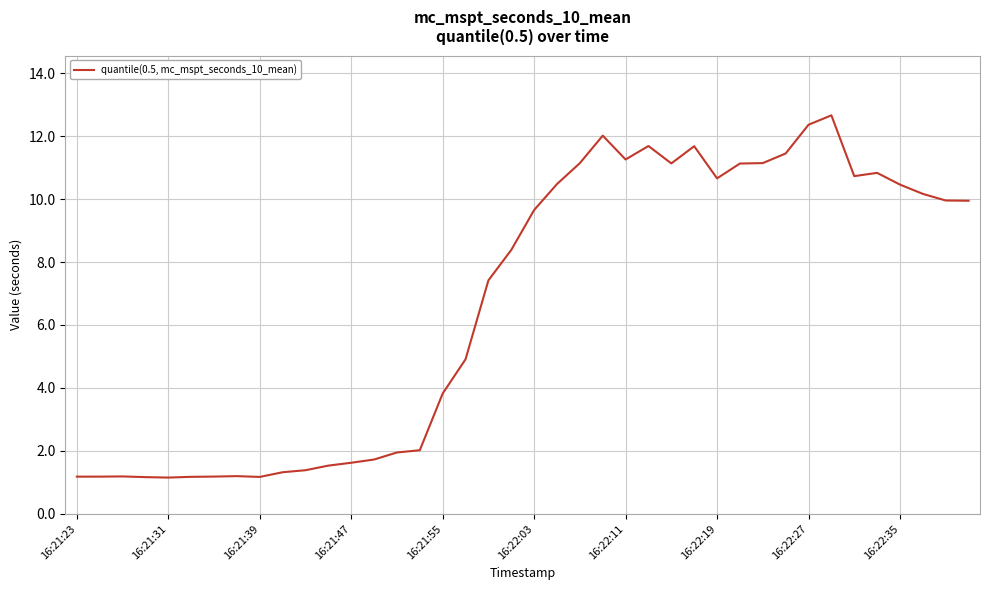

What is the maximum value shown in the chart?

12.7